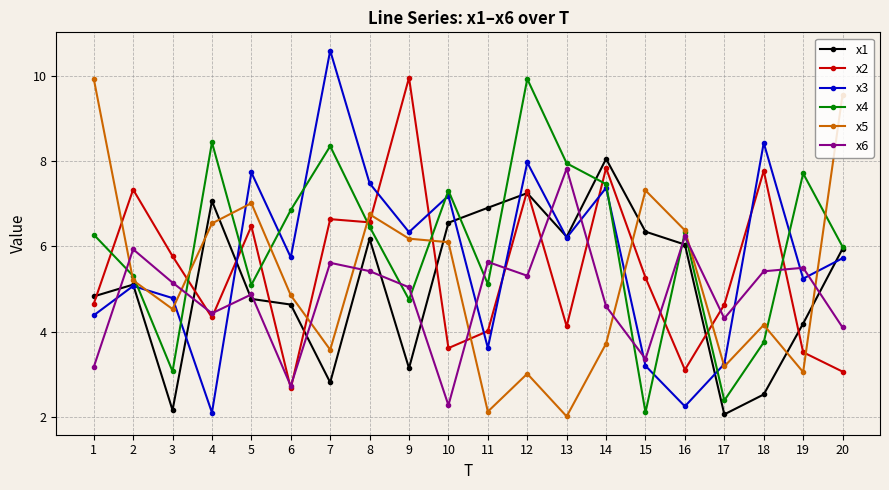

At how many categories does at least one series exceed 4?

20